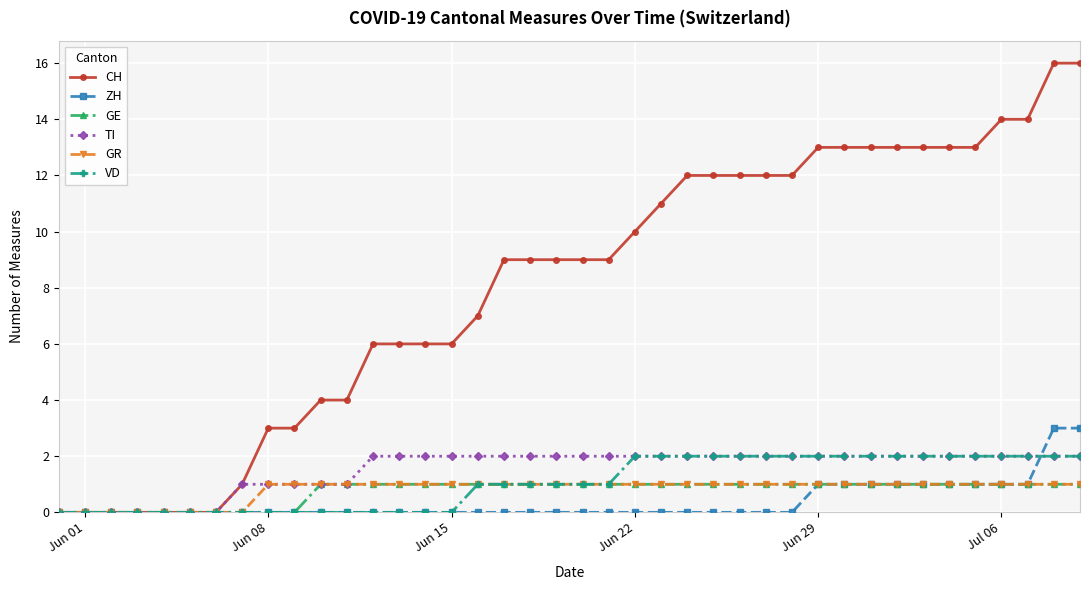

What is the value of the VD point at the 27th from the left?

2